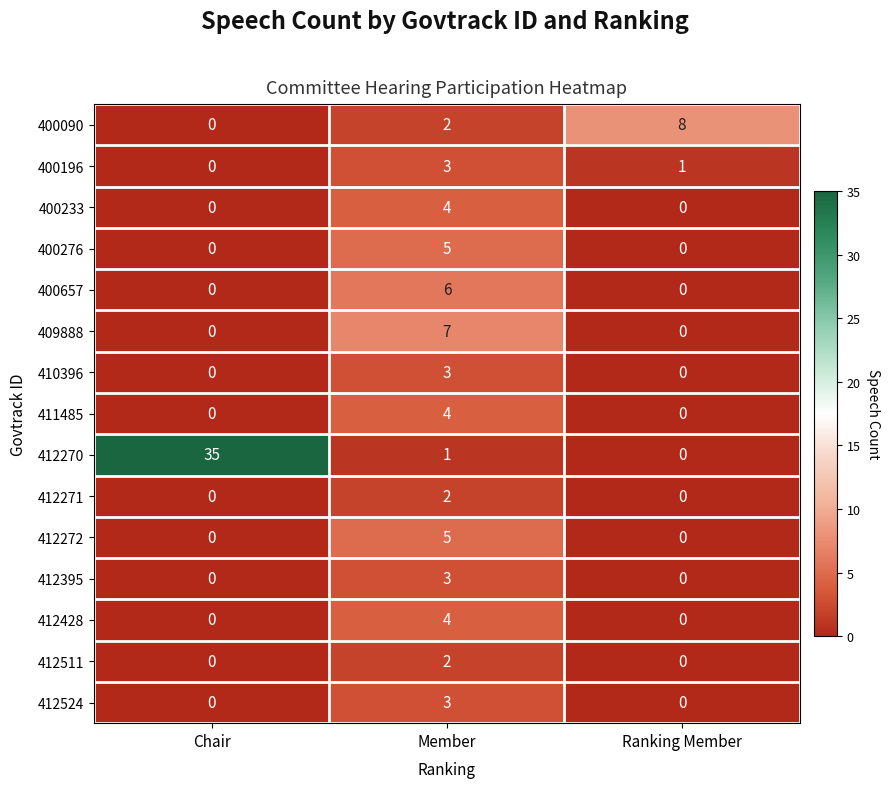

Which series has the largest range (max minus min)?

412270